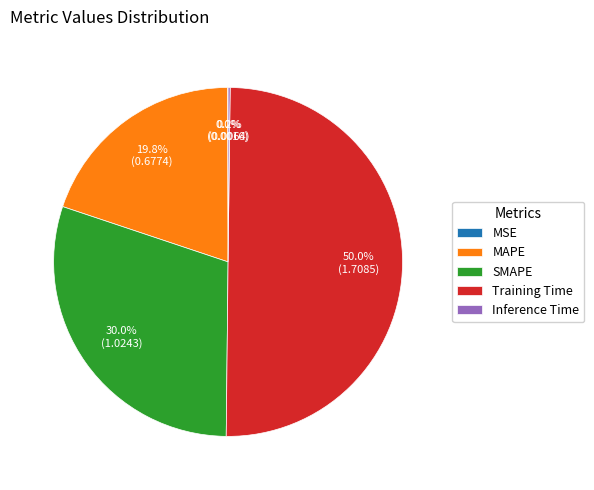

What percentage is NOT represented by MAPE?

80.2%